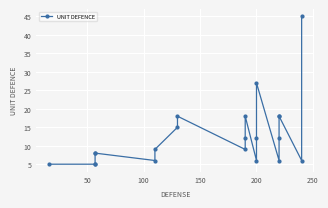

What is the smallest value displayed?

5